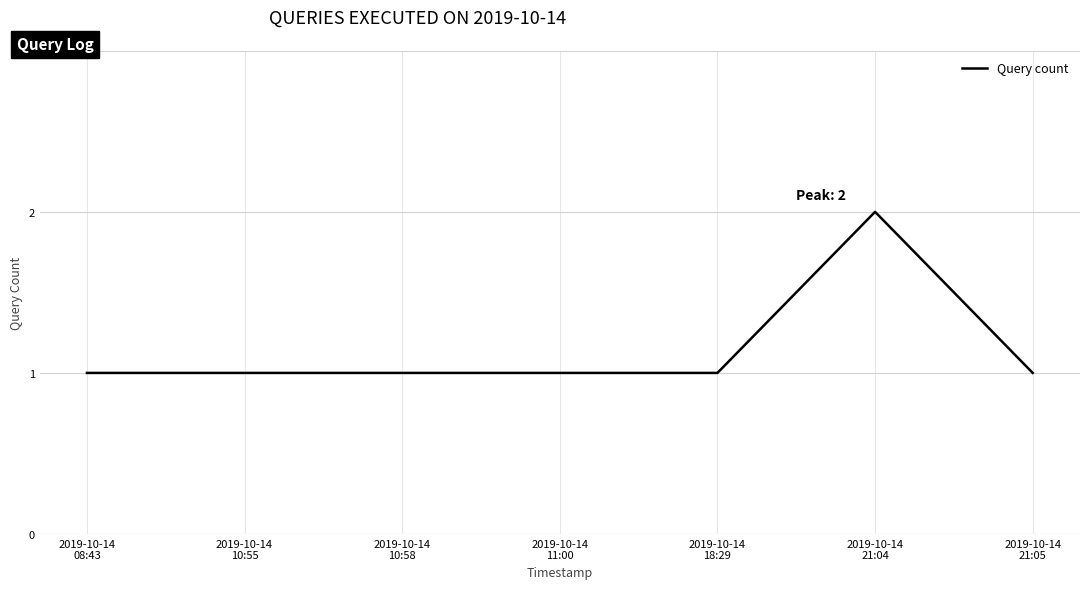

What is the sum of all values?

8